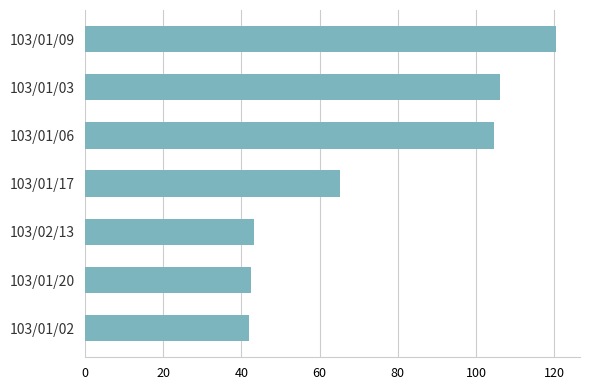

Where is the data nearest to the value 81?

103/01/17